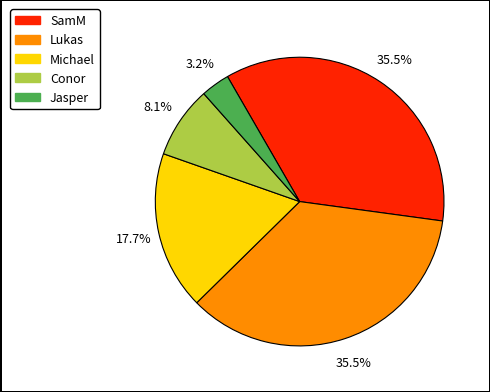

To the nearest percent, what portion does Jasper represent?

3%